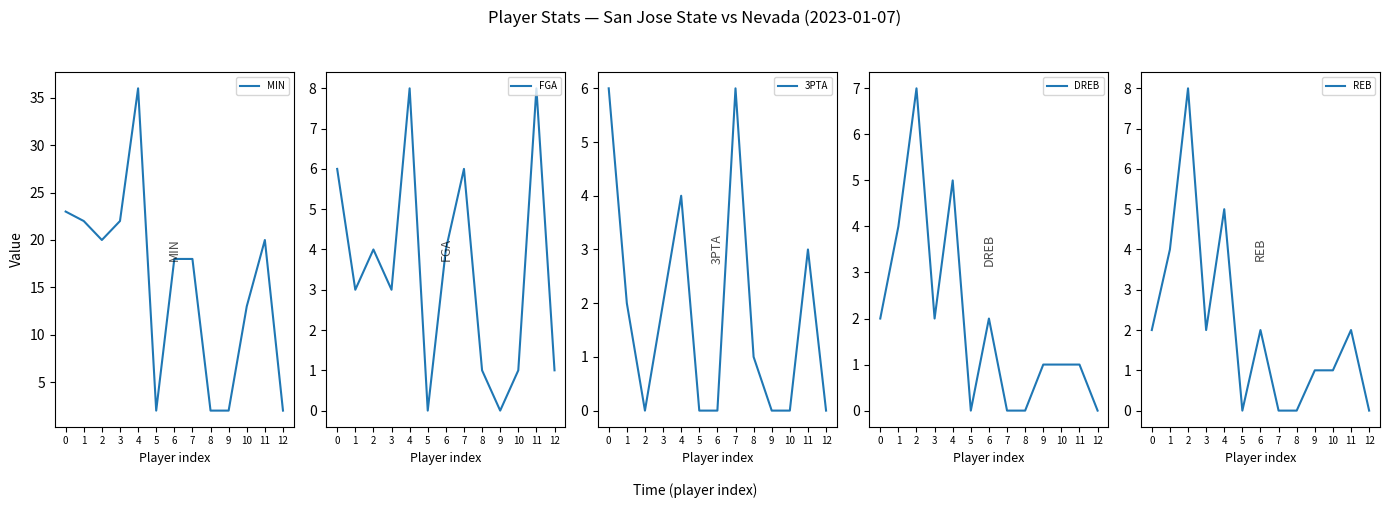

How many lines are shown in the chart?

5